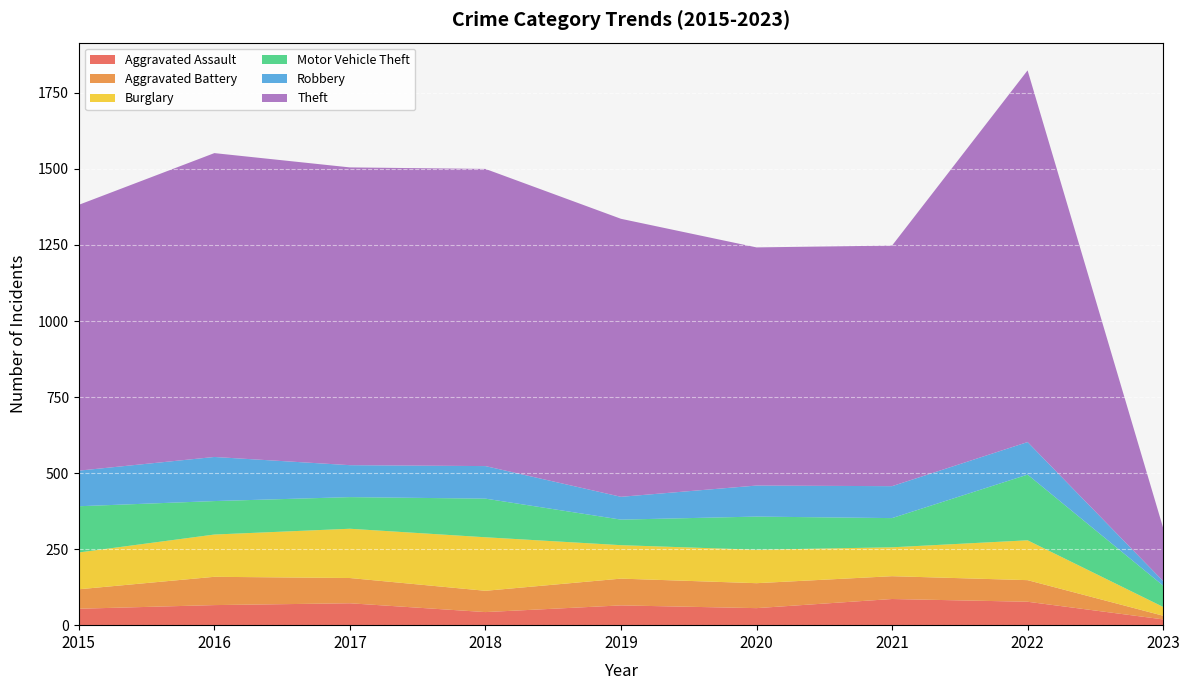

What is the value of the Theft point at the 9th from the left?

175